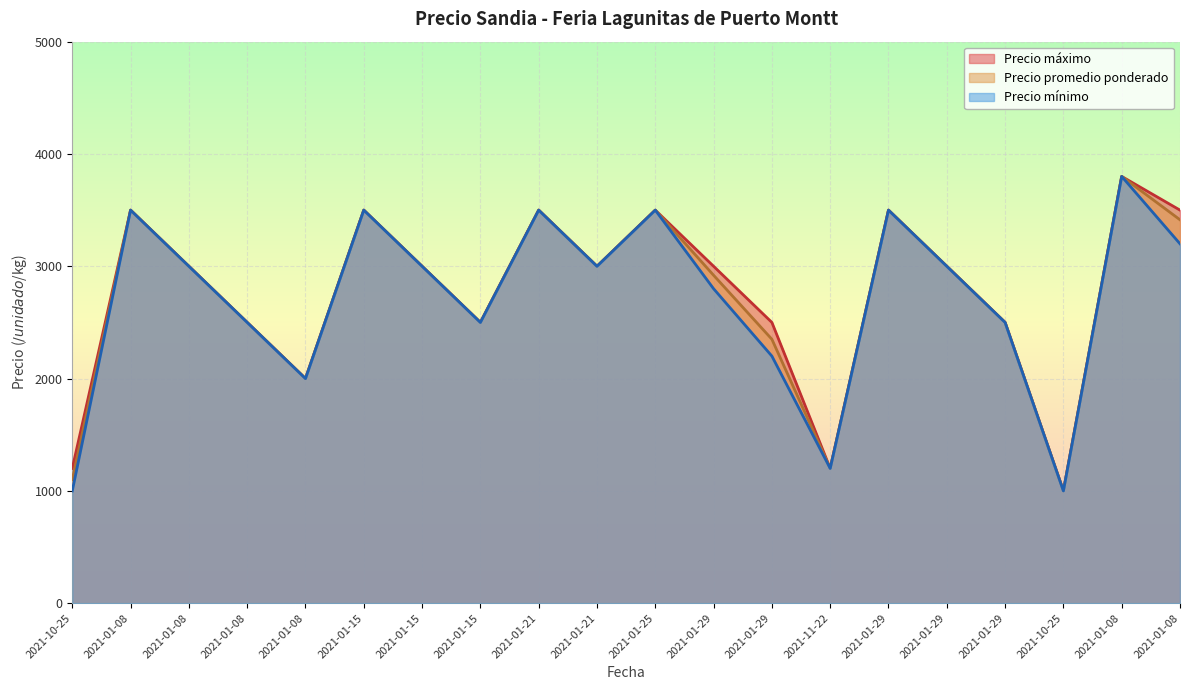

How many interior local peaks does the Precio promedio ponderado series have?

6